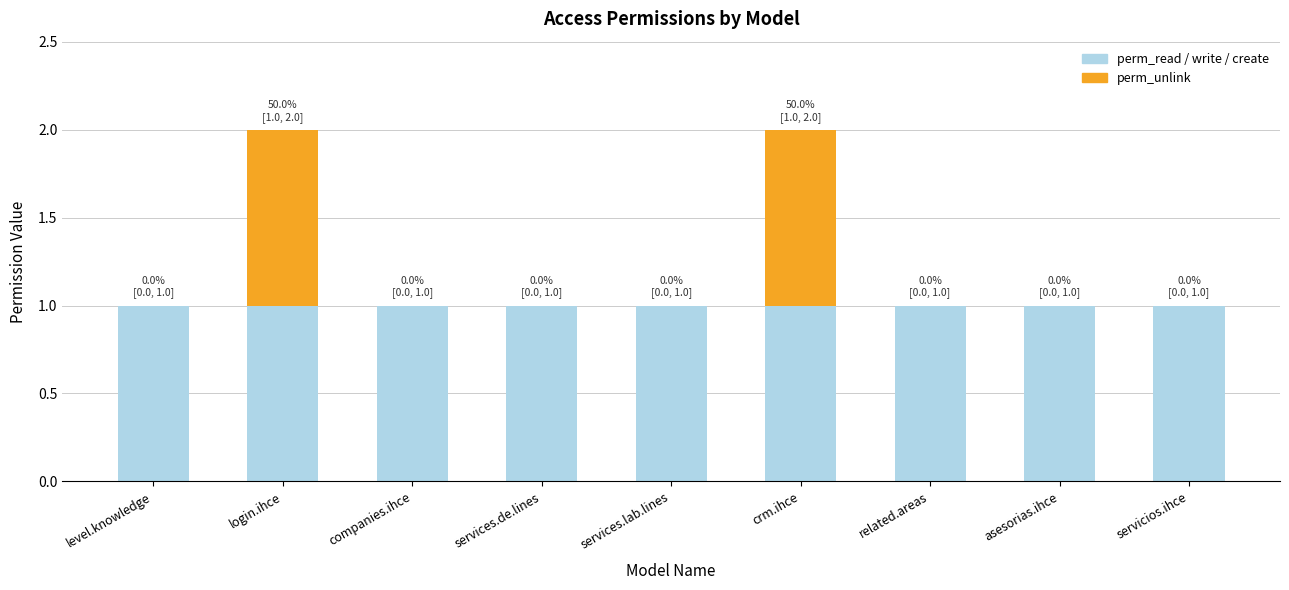

Reading left to right, transcribe the values for perm_read.

level.knowledge=1	login.ihce=1	companies.ihce=1	services.de.lines=1	services.lab.lines=1	crm.ihce=1	related.areas=1	asesorias.ihce=1	servicios.ihce=1